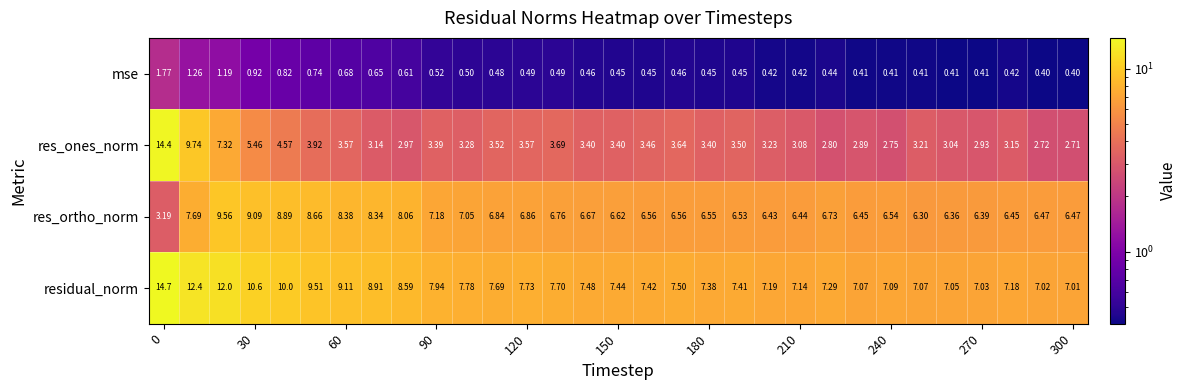

What is the maximum value shown in the chart?

14.7